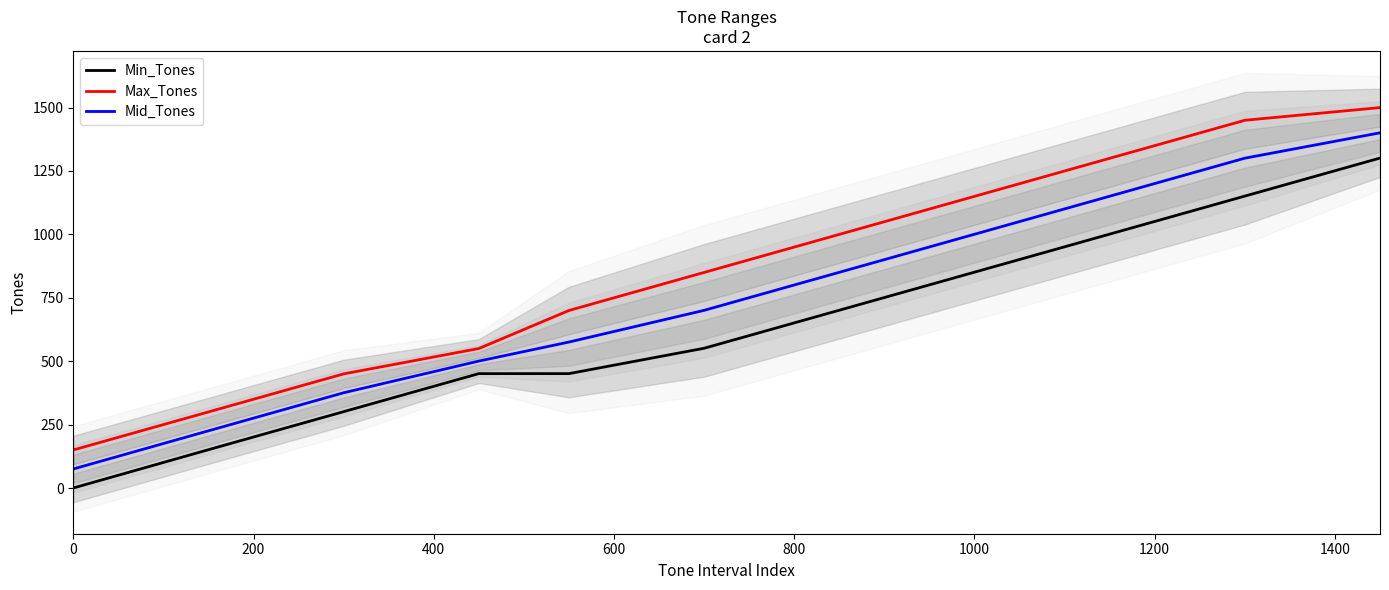

The Max_Tones series shows 1676.2 at 1000. True or false?

False